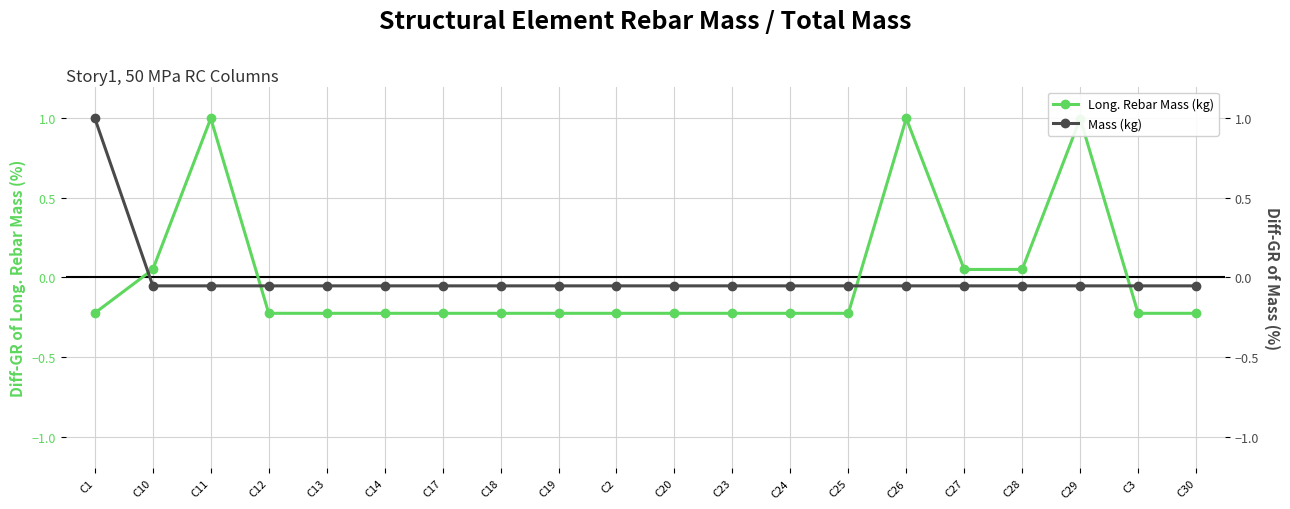

Does the chart have visible grid lines?

Yes